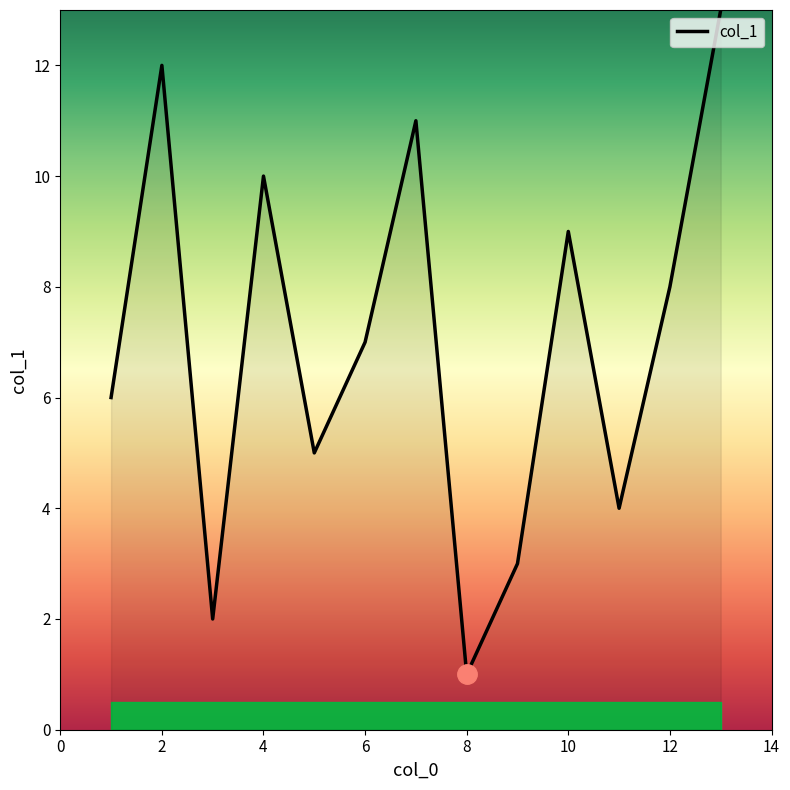

What is the difference between the maximum and minimum values?

12